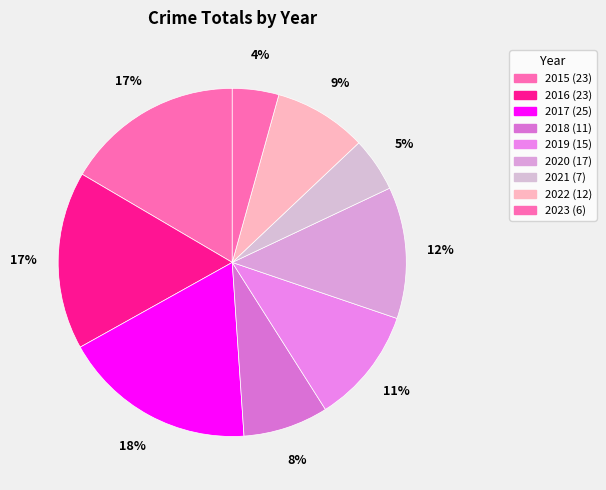

How many segments does this pie chart have?

9